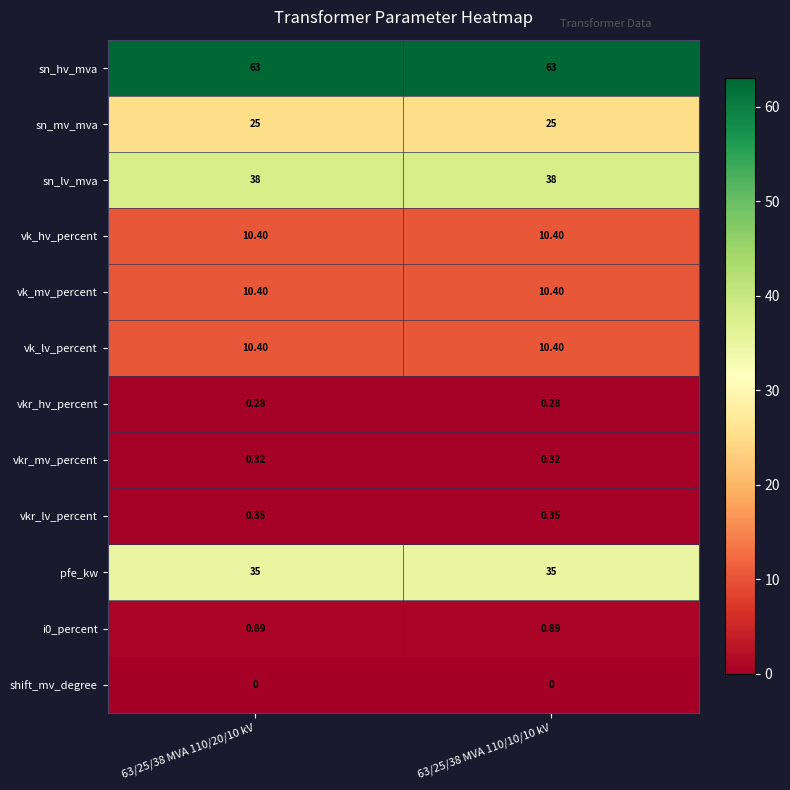

Is the value of vkr_lv_percent at 63/25/38 MVA 110/10/10 kV greater than the value of vk_lv_percent at 63/25/38 MVA 110/10/10 kV?

No